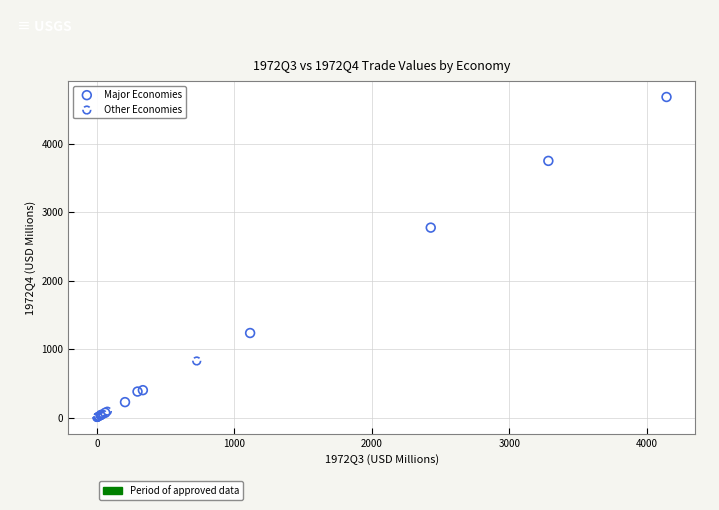

Which series has the largest Y range (max minus min)?

Major Economies